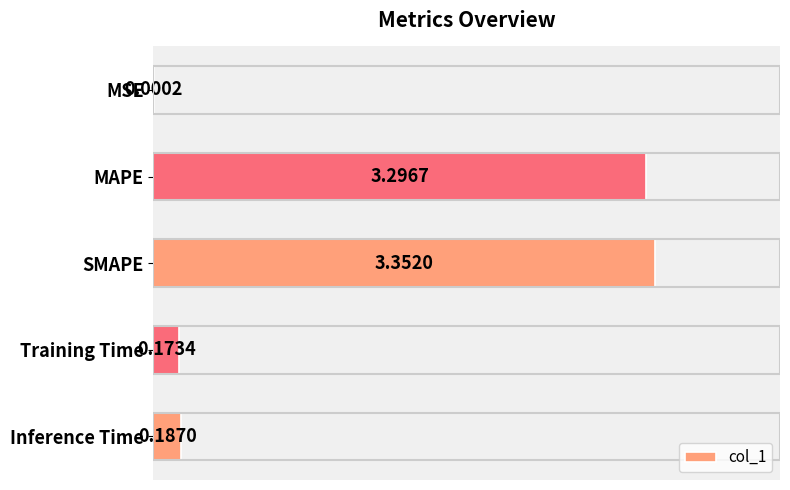

What is the sum of all values?

7.0